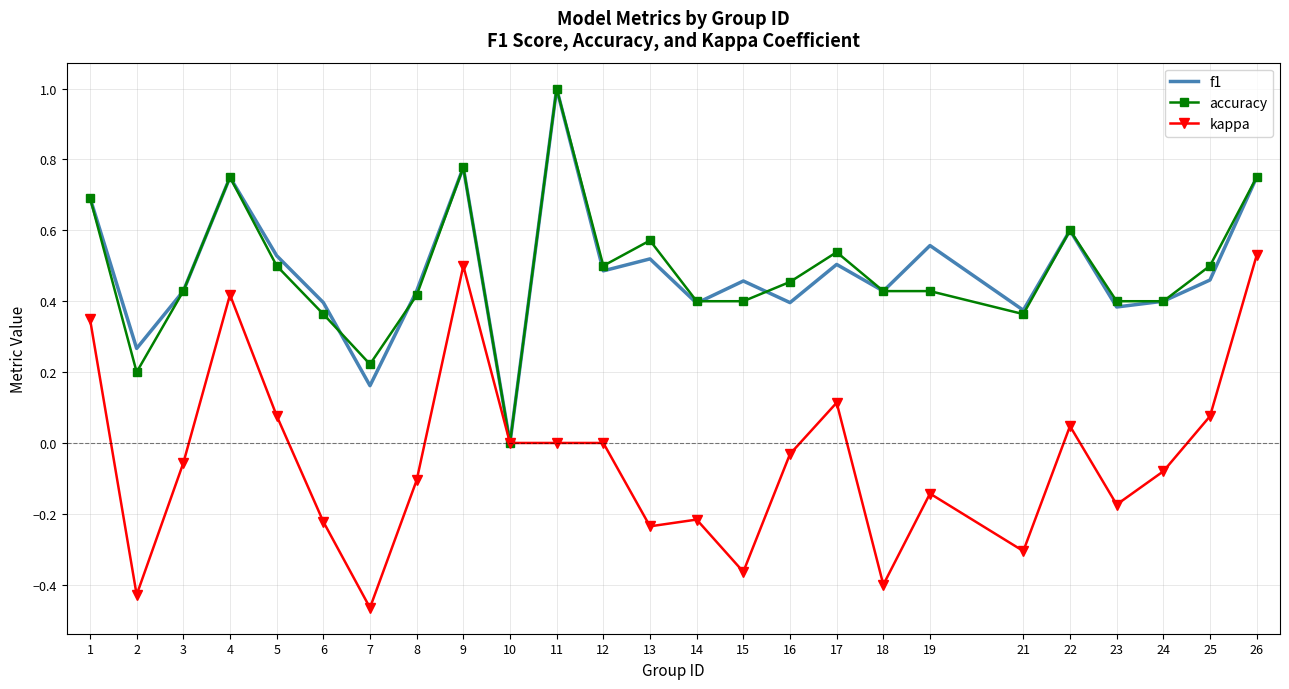

What is the total value across all series at 11?

2.0